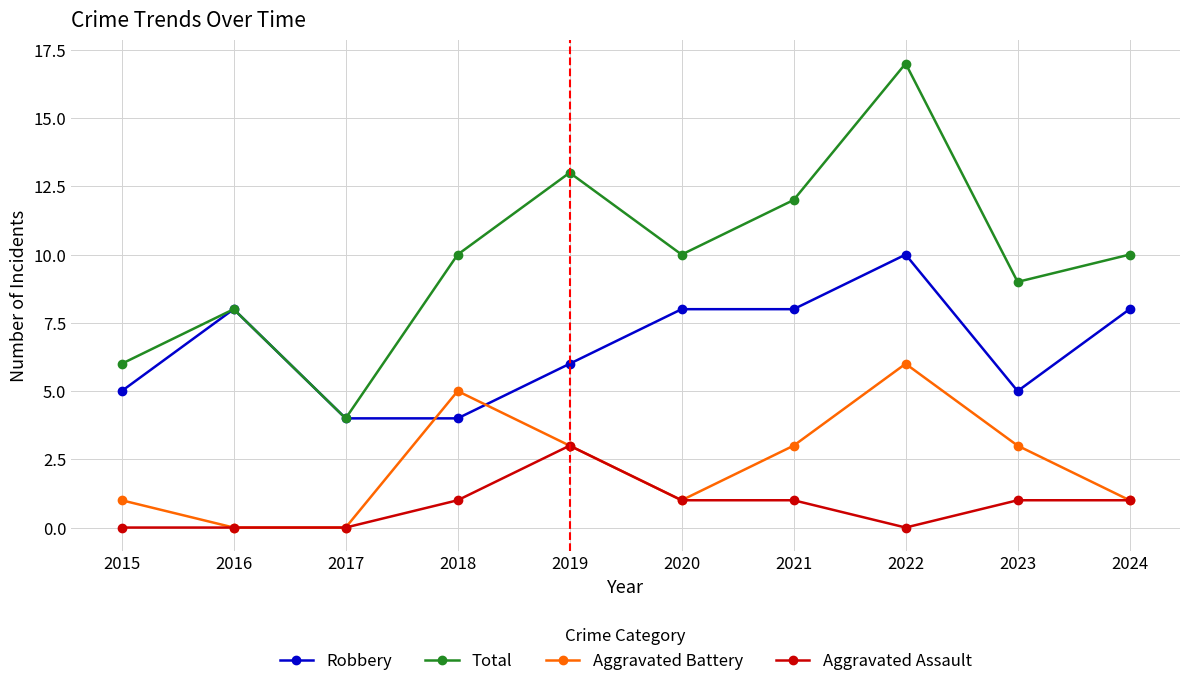

Is this an area chart (filled region under the line)?

No